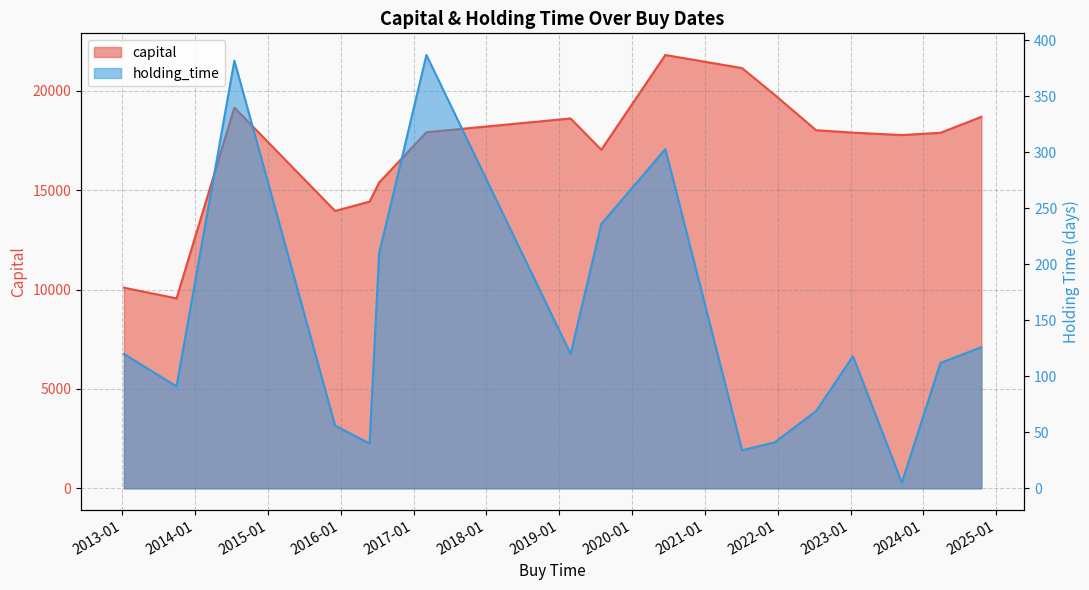

Count the number of data series in this chart.

2